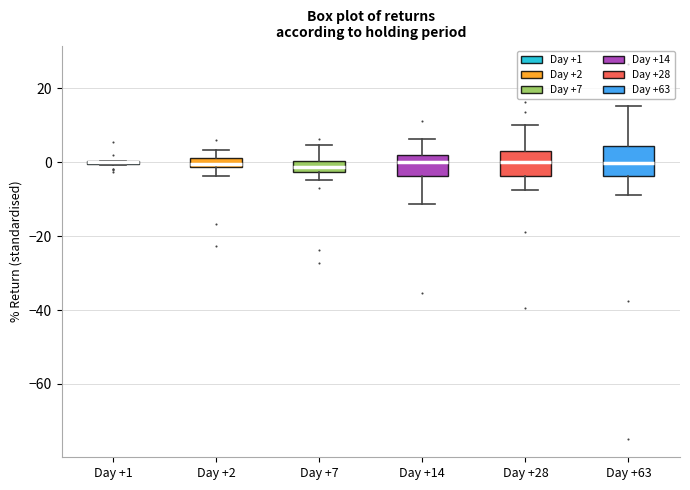

Where does the upper whisker of the box for Day +14 end on the y-axis? The values are not printed on the chart, so give them approximately, as read against the axis.

6